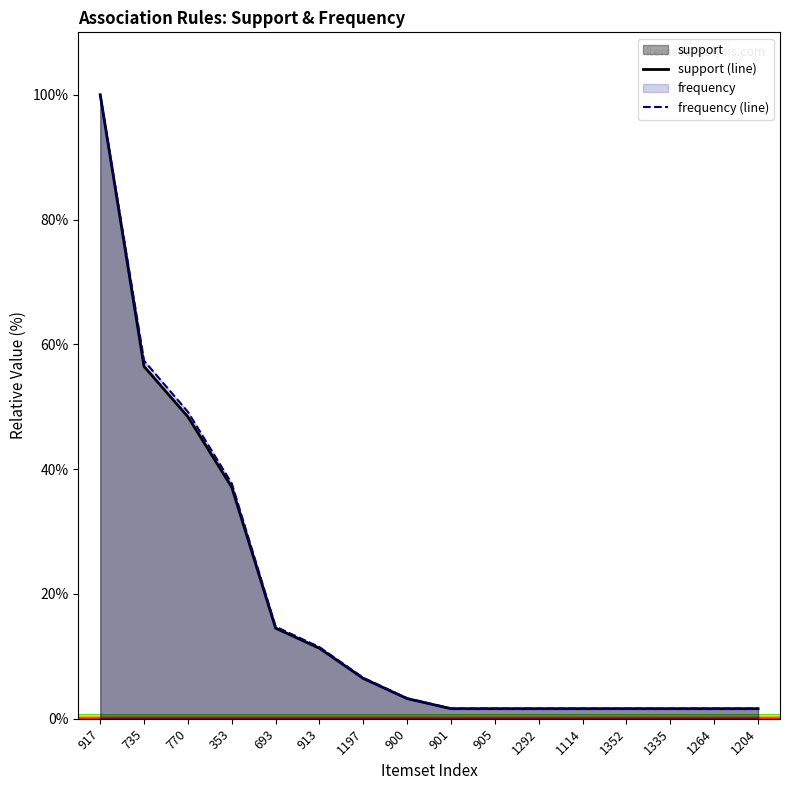

Reading left to right, transcribe all the data shown in this chart.

support: 1.0	0.6	0.5	0.4	0.1	0.1	0.1	0.0	0.0	0.0	0.0	0.0	0.0	0.0	0.0	0.0
frequency: 1.0	0.6	0.5	0.4	0.1	0.1	0.1	0.0	0.0	0.0	0.0	0.0	0.0	0.0	0.0	0.0